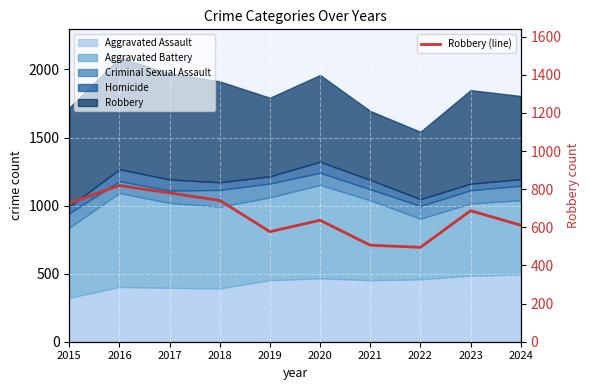

Which category has the highest value across all series?

2016